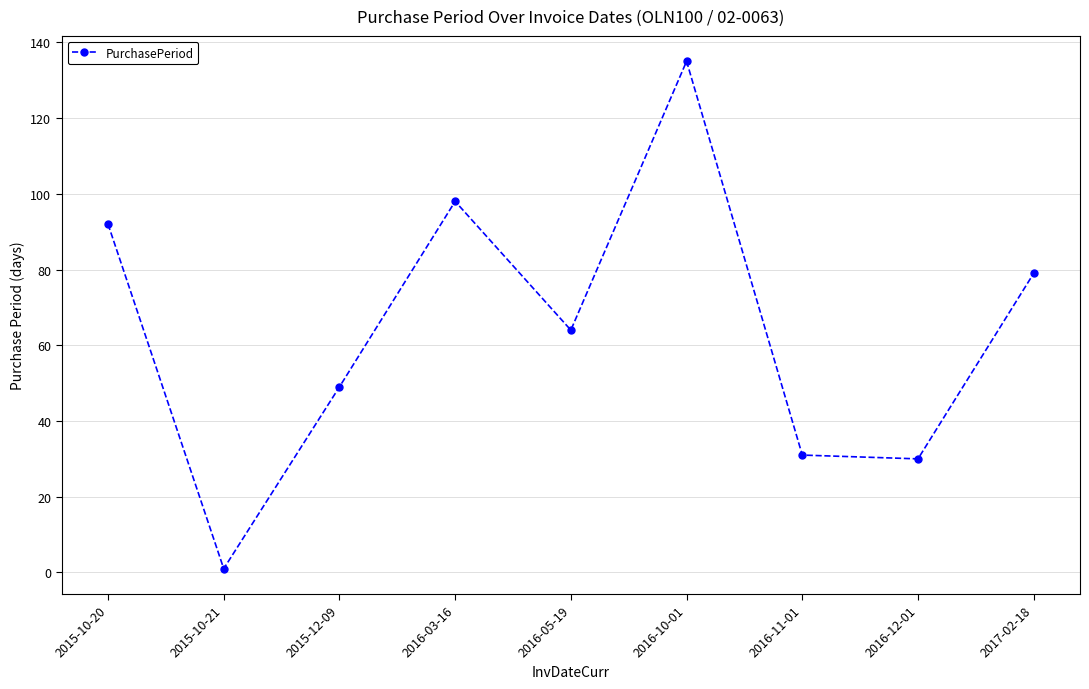

True or false: the data shows 94 at 2016-10-01.

False